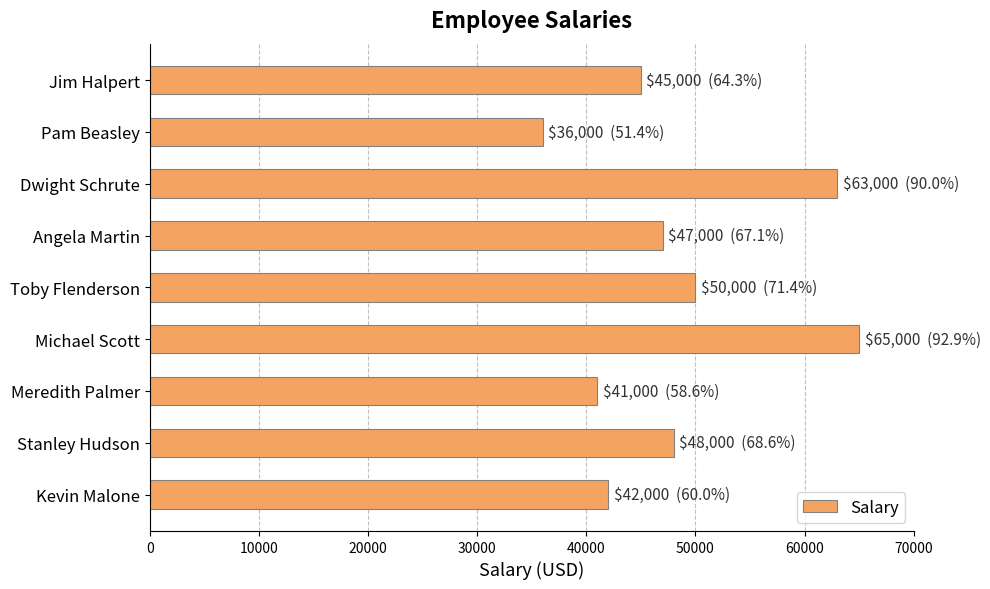

Reading top to bottom, extract all data points from this chart.

45000	36000	63000	47000	50000	65000	41000	48000	42000